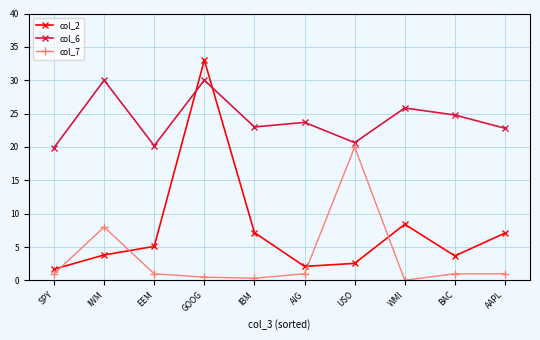

What is the value of the col_6 point at the 6th from the left?

23.7